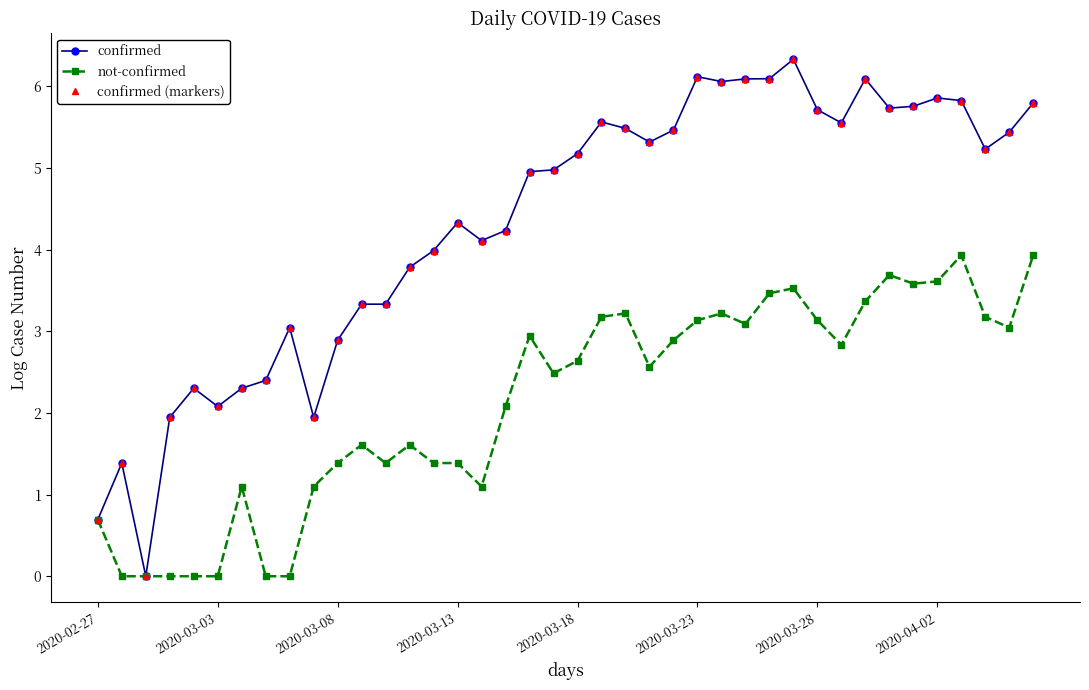

How many lines are shown in the chart?

3